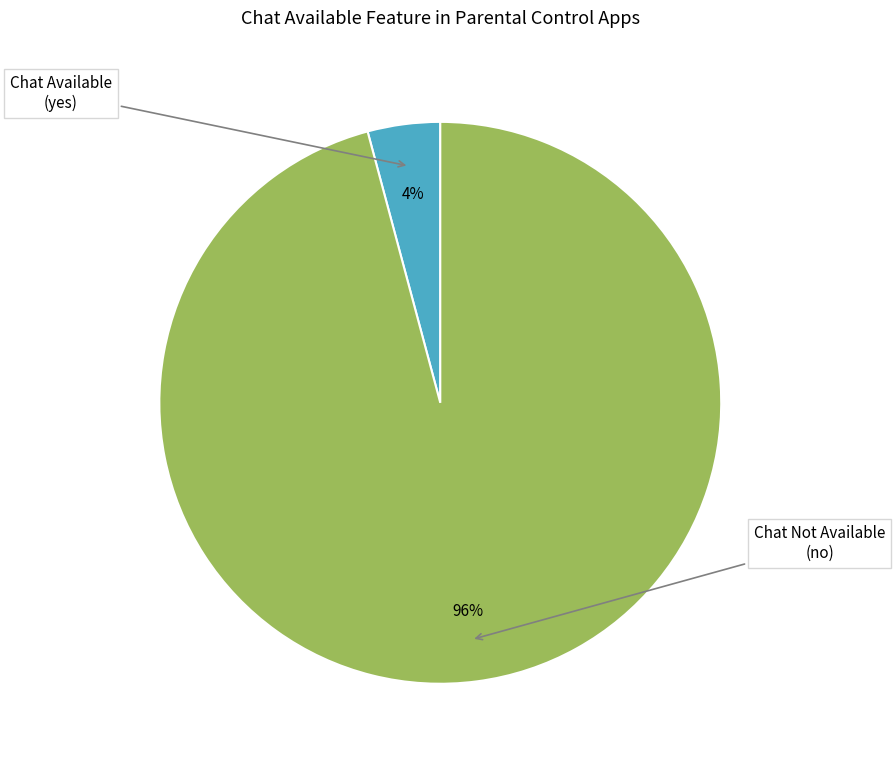

To the nearest percent, what is the average slice percentage?

50%